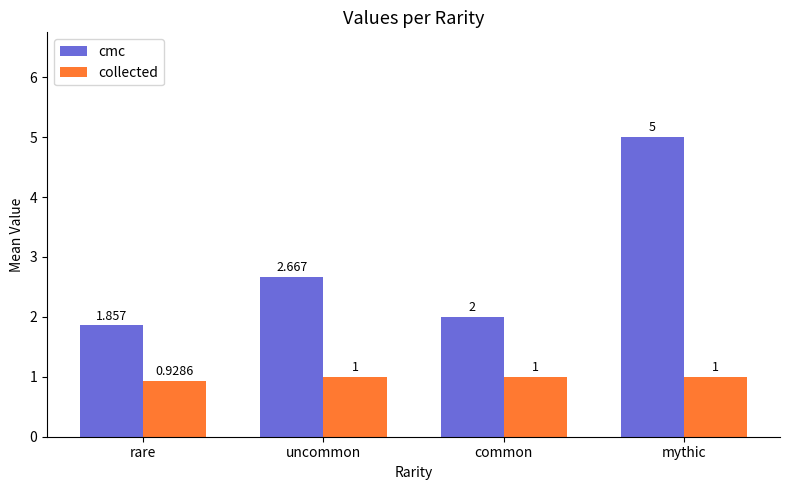

What is the average value of the cmc series?

2.9